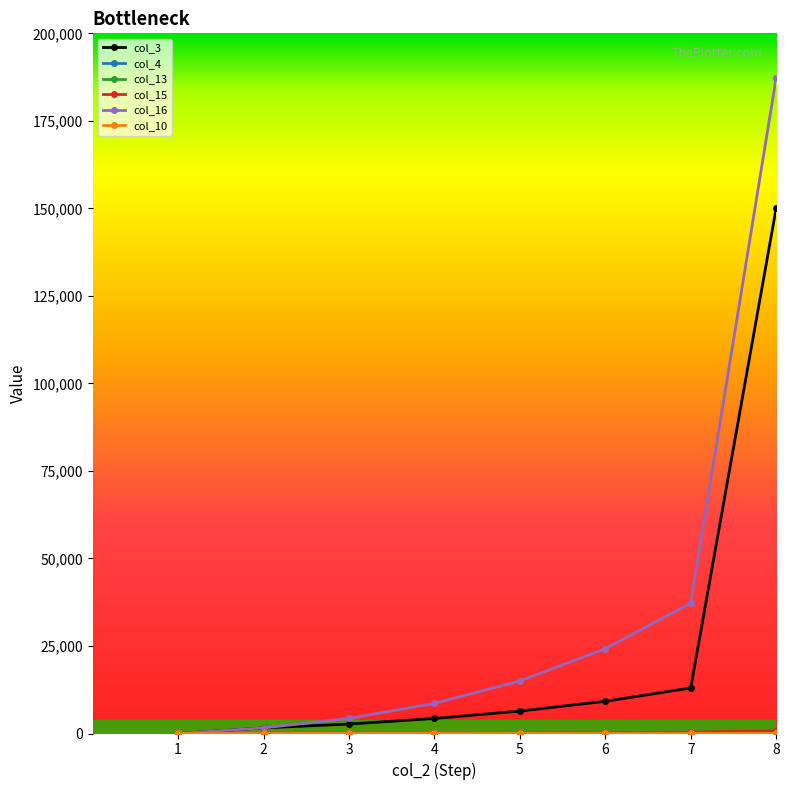

Which series has the largest range (max minus min)?

col_16